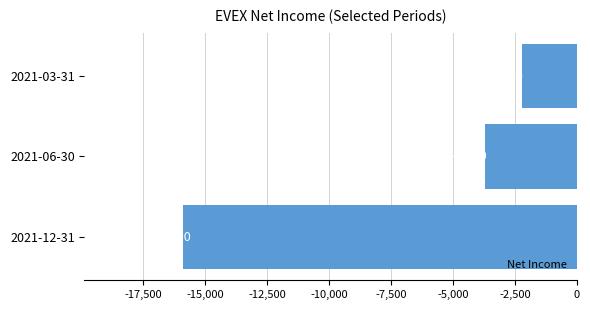

How many data points does each series have?

3